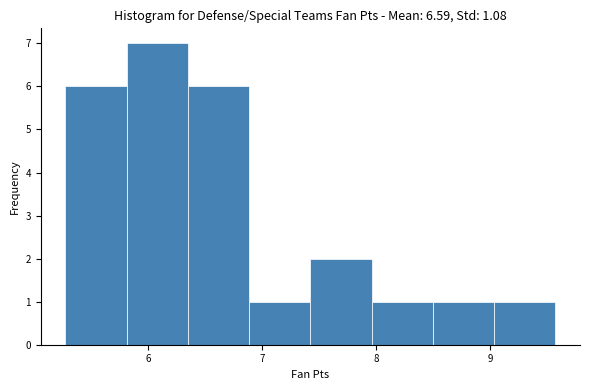

Reading left to right, transcribe this chart: for each bar, give the range it covers on the x-axis and its height. Neither the bar edges nor the heights are printed on the chart, so give them approximately, as read against the axes.

5.3 to 5.8: 6
5.8 to 6.3: 7
6.3 to 6.9: 6
6.9 to 7.4: 1
7.4 to 8.0: 2
8.0 to 8.5: 1
8.5 to 9.0: 1
9.0 to 9.6: 1